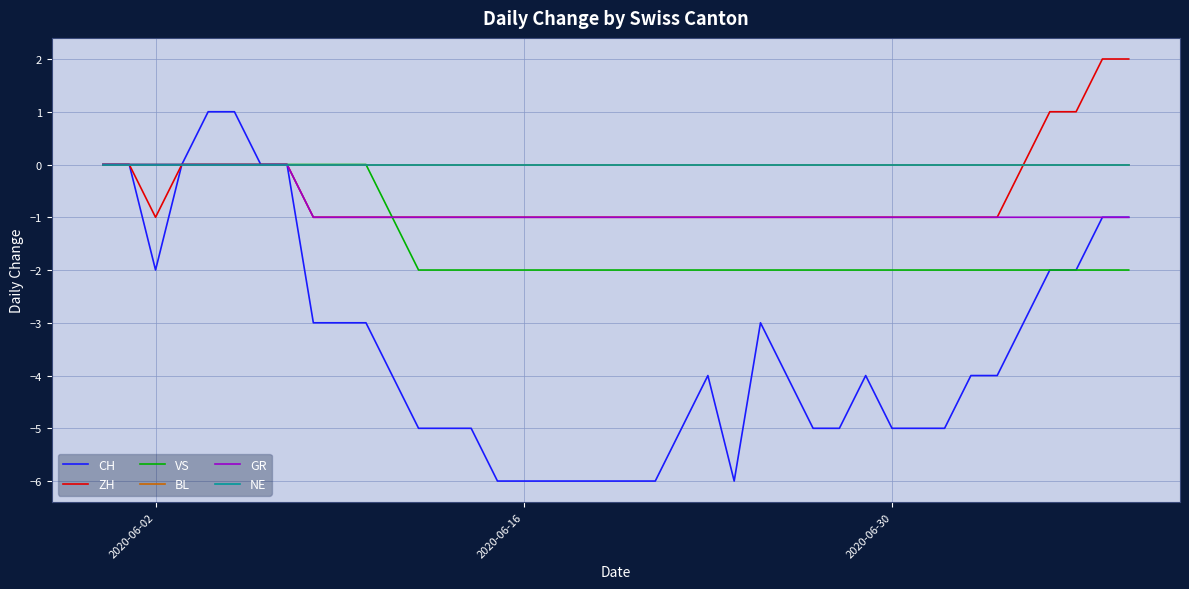

Does the chart display data point markers on the line(s)?

No